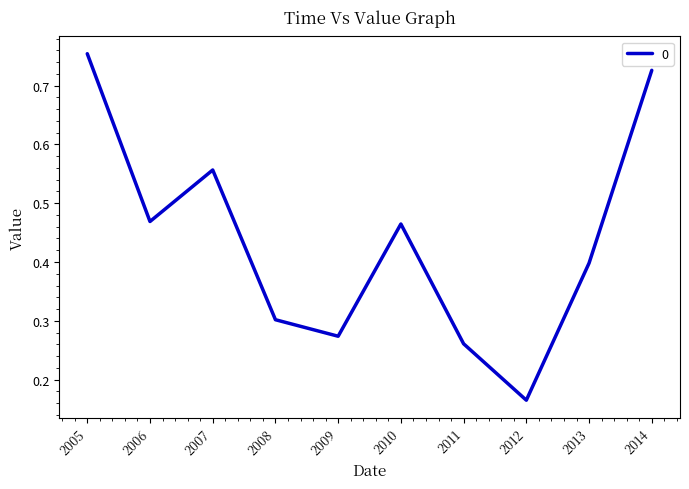

Does the chart have visible grid lines?

No